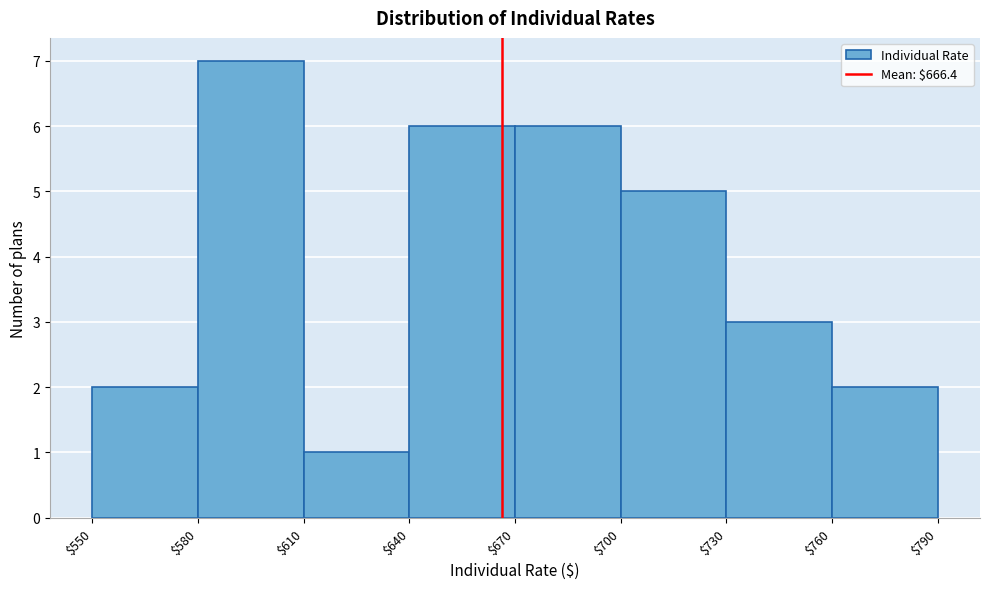

Reading left to right, transcribe this chart: for each bar, give the range it covers on the x-axis and its height. The values are not printed on the chart, so give them approximately, as read against the axis.

$550 to $580: 2
$580 to $610: 7
$610 to $640: 1
$640 to $670: 6
$670 to $700: 6
$700 to $730: 5
$730 to $760: 3
$760 to $790: 2